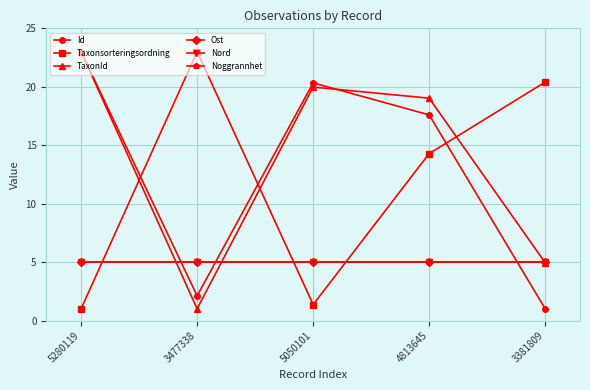

What is the total value across all series at 3381809?

41.3